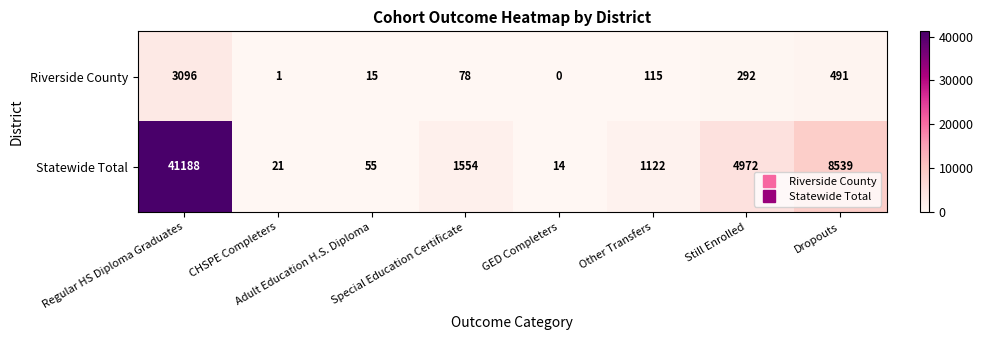

How many positive values does the Riverside County series have?

7